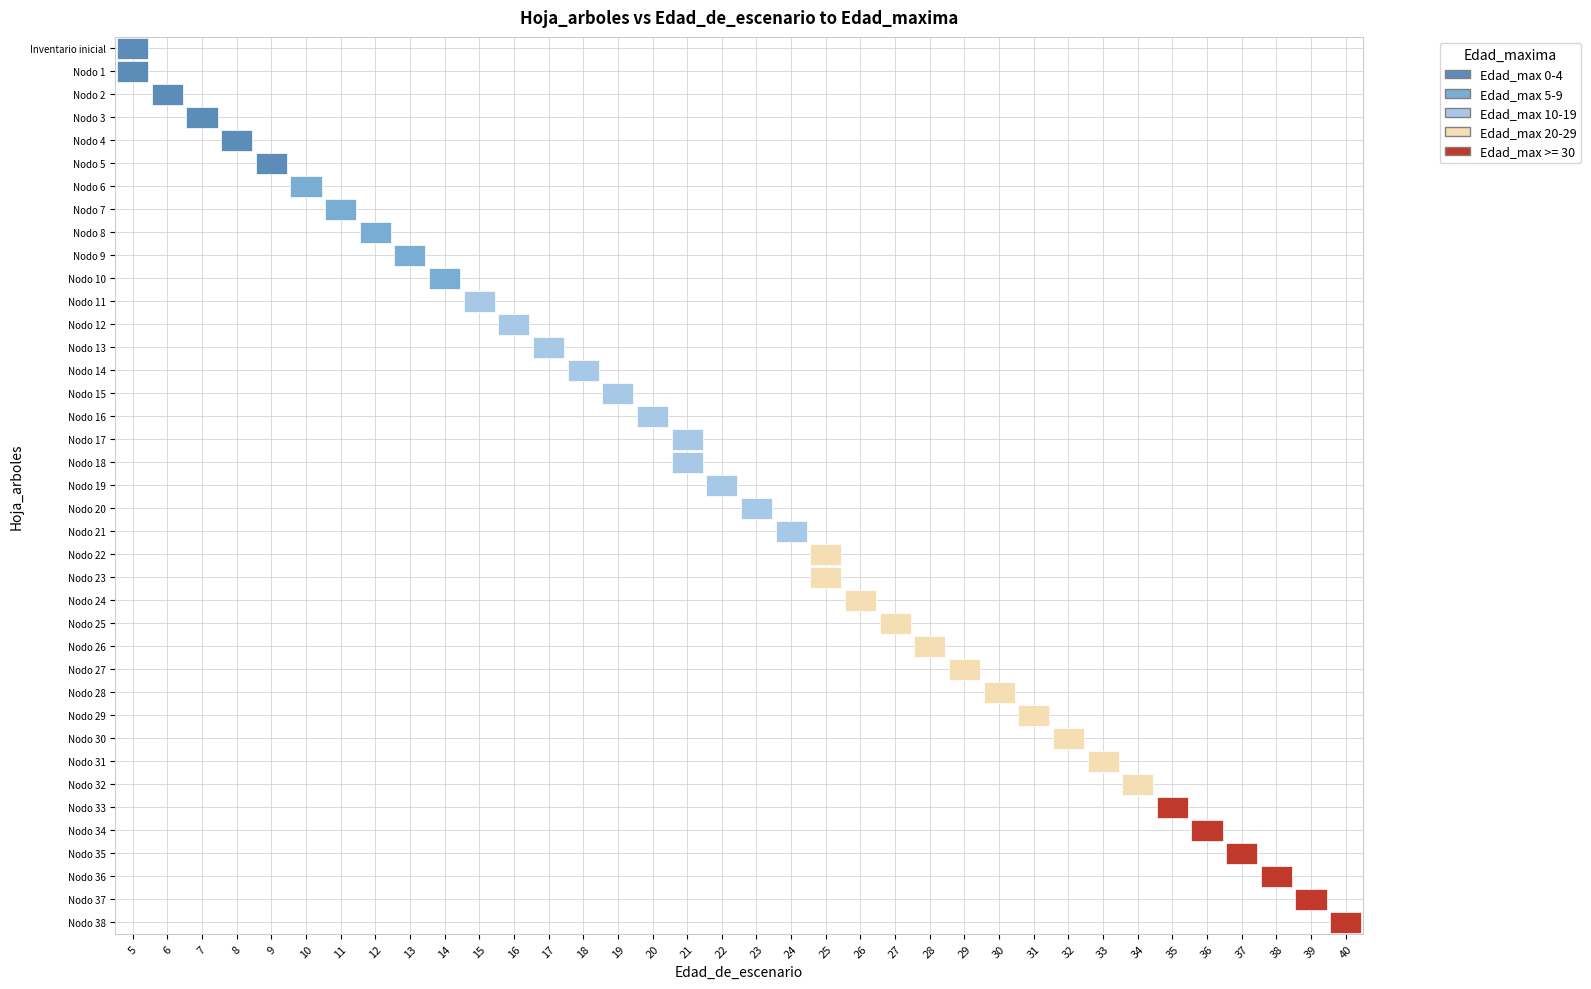

True or false: Nodo 37 - Pies inventariados has a value of 39 at 1.

True